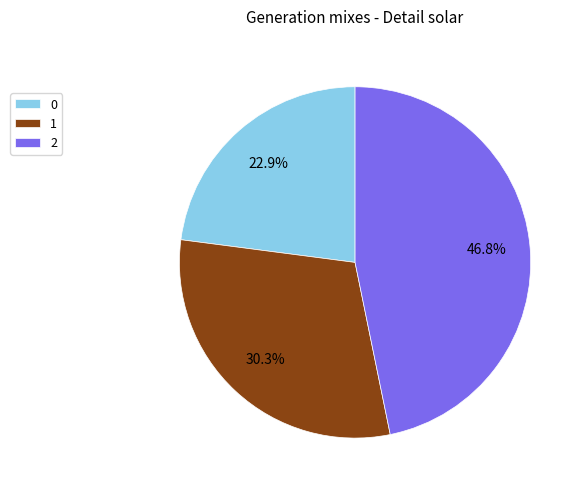

Does 1 represent more than half of the total?

No